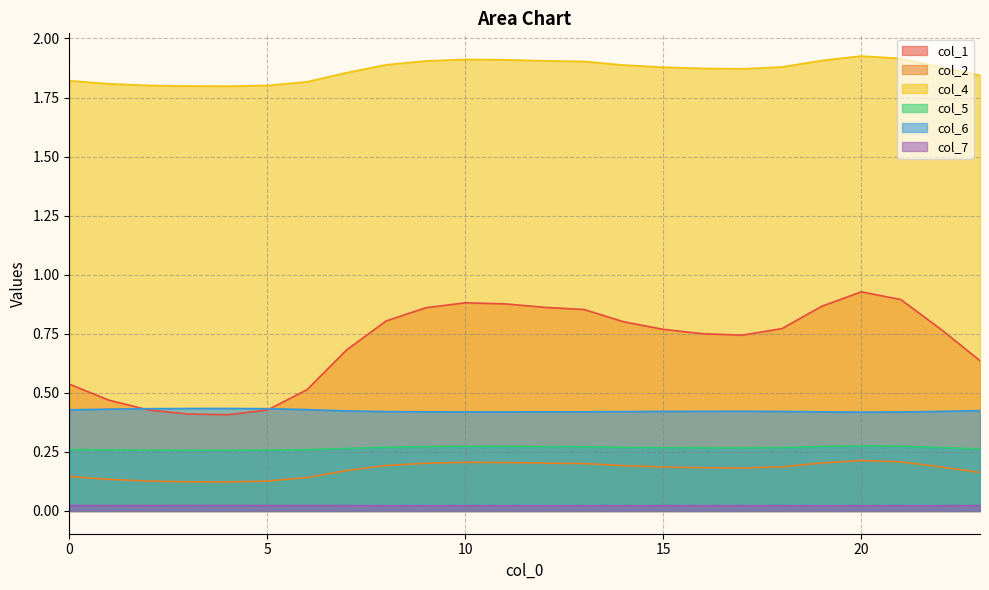

Reading left to right, extract all data points from this chart.

col_1: 0.5	0.5	0.4	0.4	0.4	0.4	0.5	0.7	0.8	0.9	0.9	0.9	0.9	0.9	0.8	0.8	0.8	0.7	0.8	0.9	0.9	0.9	0.8	0.6
col_2: 0.1	0.1	0.1	0.1	0.1	0.1	0.1	0.2	0.2	0.2	0.2	0.2	0.2	0.2	0.2	0.2	0.2	0.2	0.2	0.2	0.2	0.2	0.2	0.2
col_4: 1.8	1.8	1.8	1.8	1.8	1.8	1.8	1.9	1.9	1.9	1.9	1.9	1.9	1.9	1.9	1.9	1.9	1.9	1.9	1.9	1.9	1.9	1.9	1.8
col_5: 0.3	0.3	0.3	0.3	0.3	0.3	0.3	0.3	0.3	0.3	0.3	0.3	0.3	0.3	0.3	0.3	0.3	0.3	0.3	0.3	0.3	0.3	0.3	0.3
col_6: 0.4	0.4	0.4	0.4	0.4	0.4	0.4	0.4	0.4	0.4	0.4	0.4	0.4	0.4	0.4	0.4	0.4	0.4	0.4	0.4	0.4	0.4	0.4	0.4
col_7: 0.0	0.0	0.0	0.0	0.0	0.0	0.0	0.0	0.0	0.0	0.0	0.0	0.0	0.0	0.0	0.0	0.0	0.0	0.0	0.0	0.0	0.0	0.0	0.0